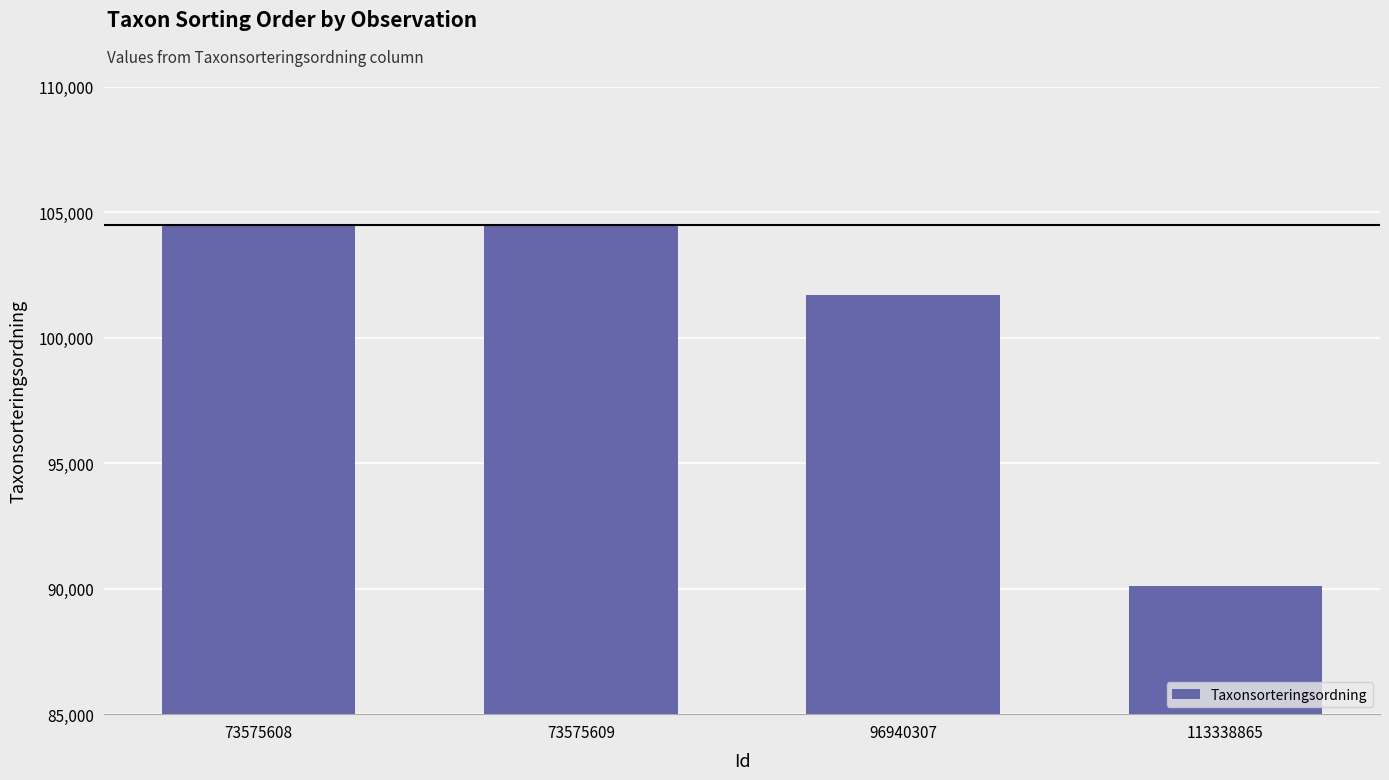

What is the change in value from 73575609 to 96940307?

-2810